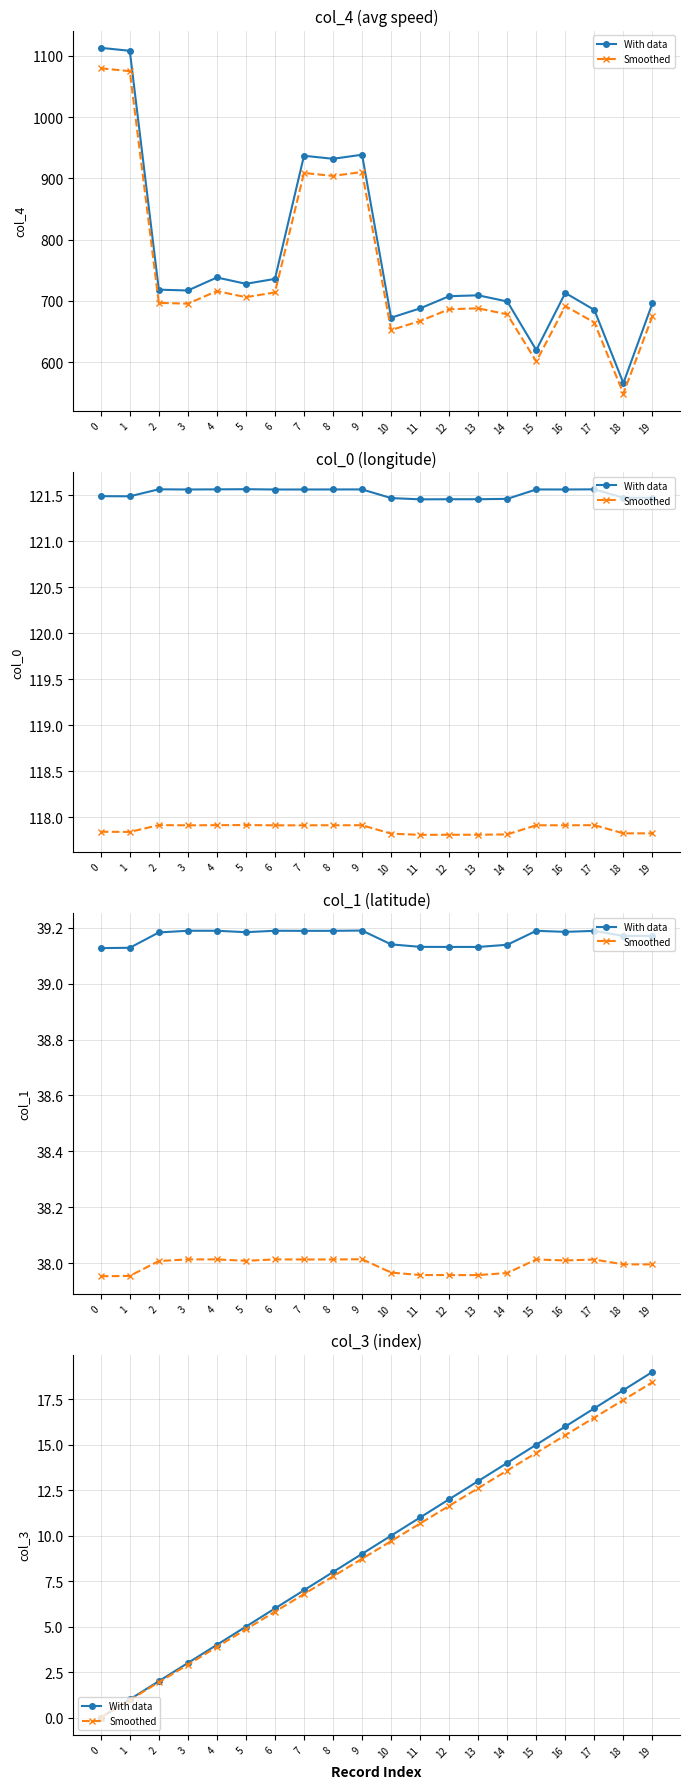

True or false: With data has a value of 16.0 at 16.

True